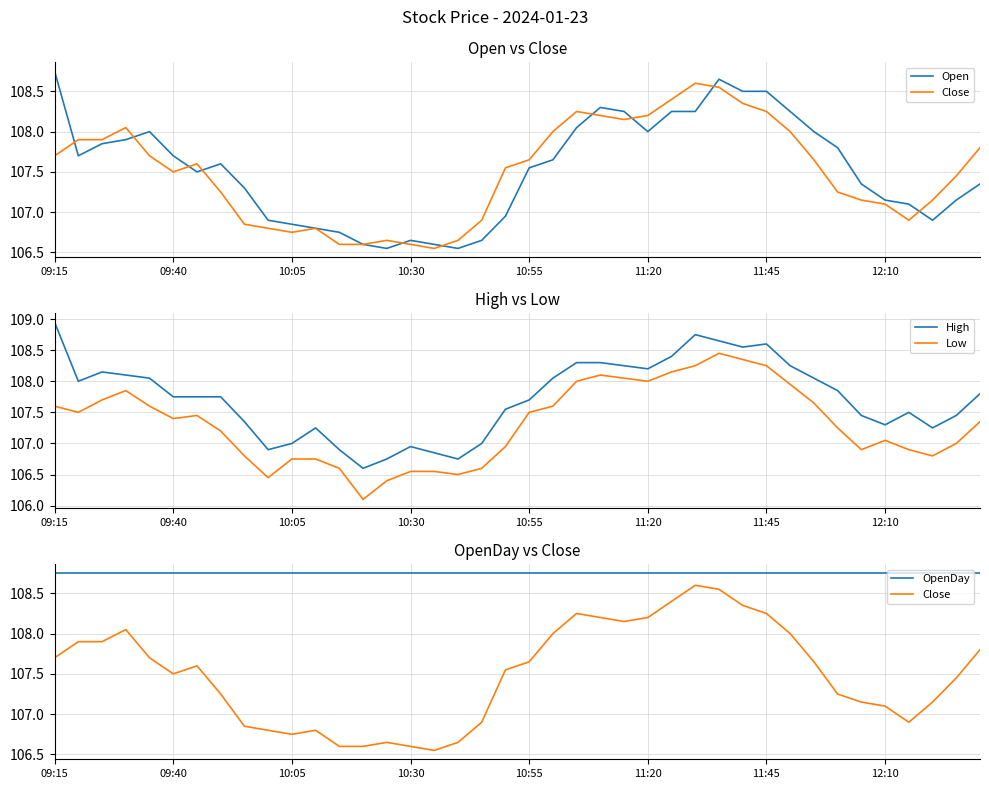

What is the maximum value shown in the chart?

109.0